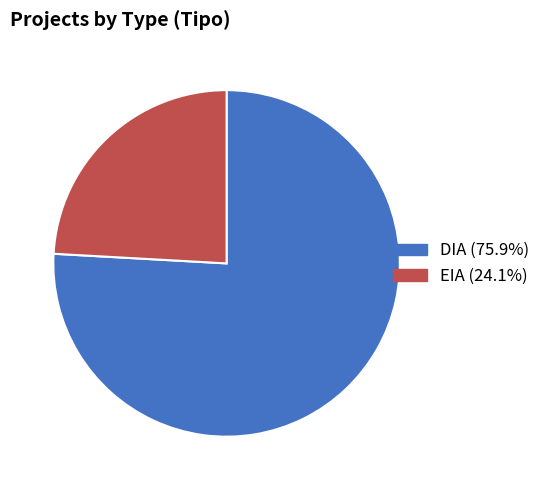

Combined, do DIA and EIA account for over 50%?

Yes